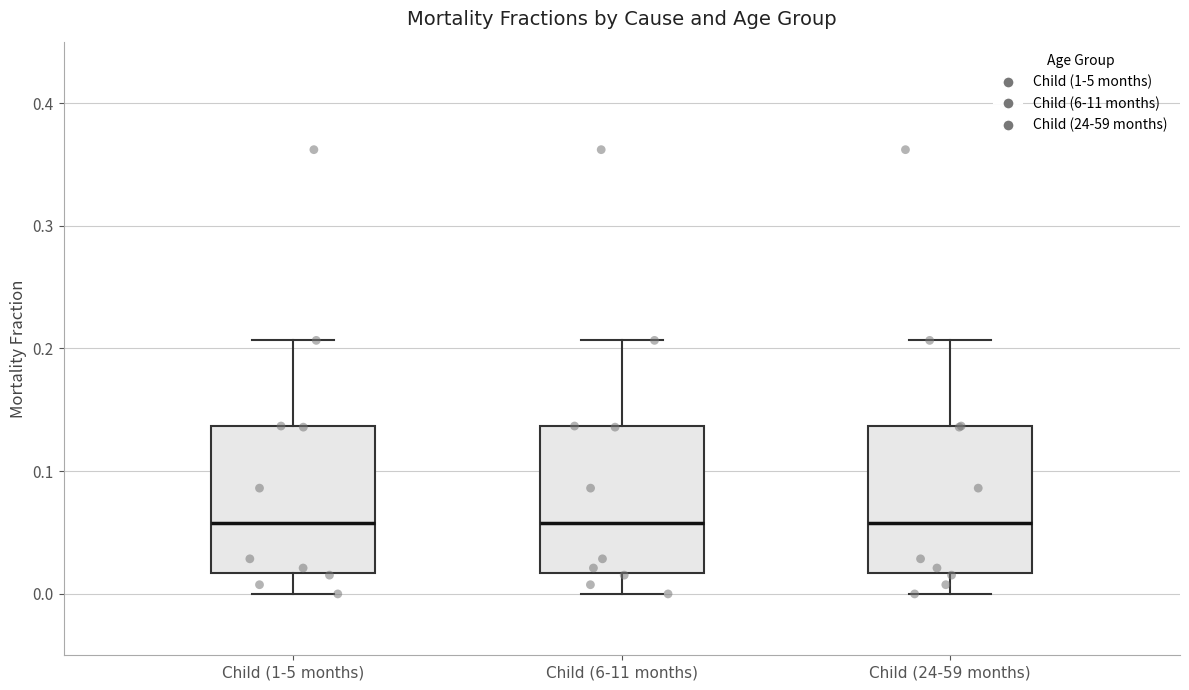

Where does the upper whisker of the box for Child (24-59 months) end on the y-axis? The values are not printed on the chart, so give them approximately, as read against the axis.

0.21